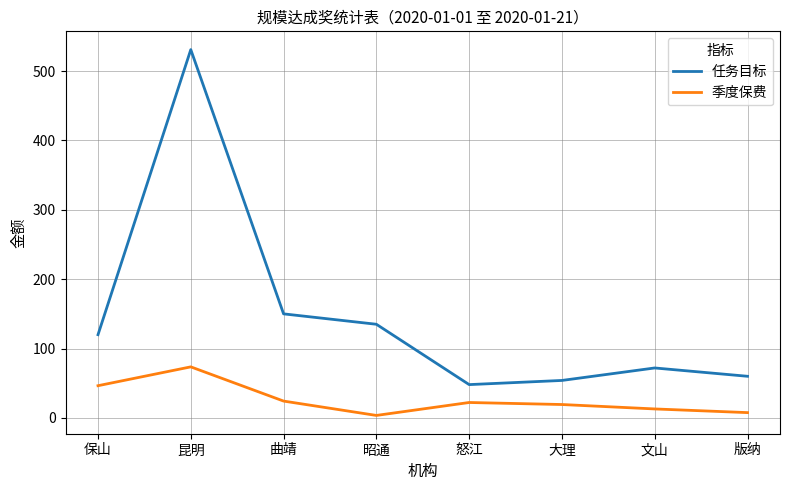

At which category does 任务目标 reach its first local peak?

昆明